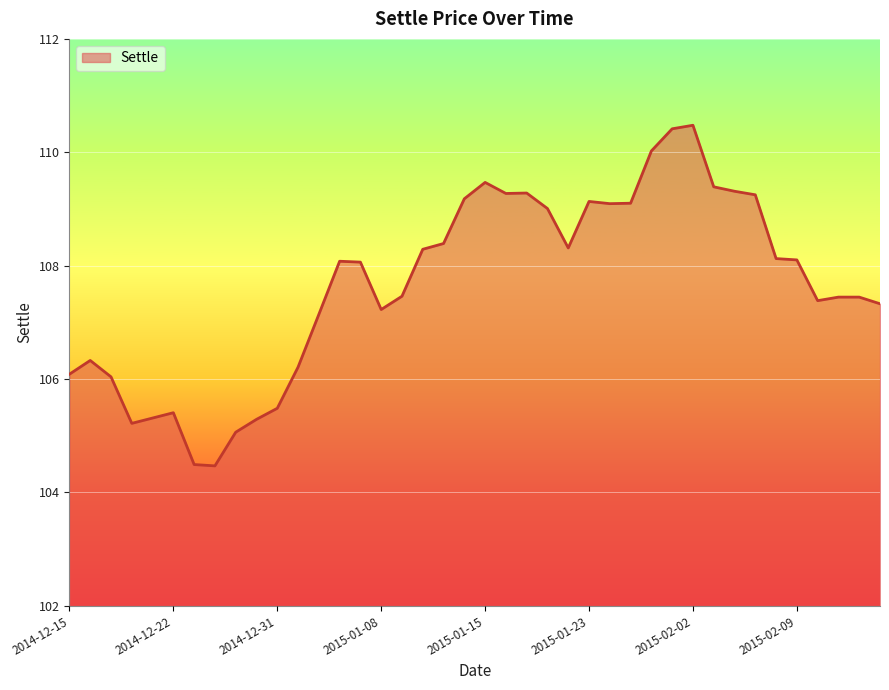

What is the greatest value displayed?

110.5